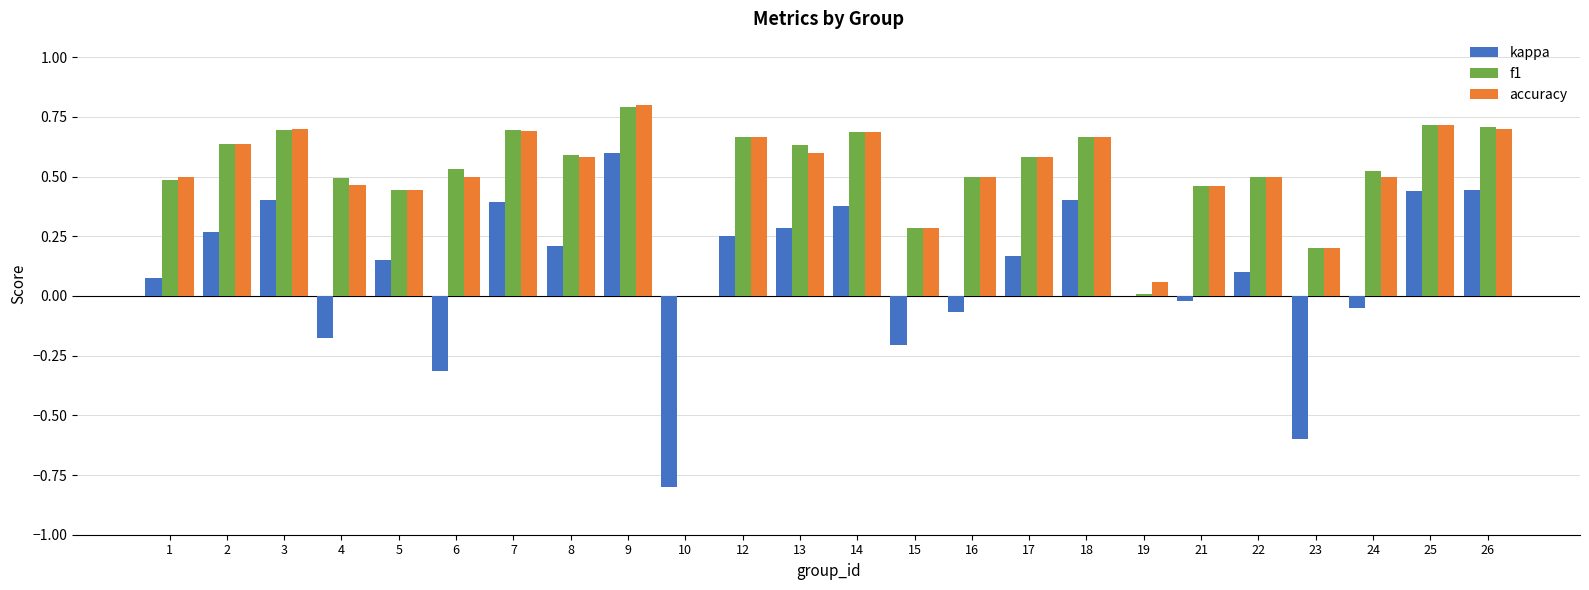

At which category is the sum across all series the highest?

9